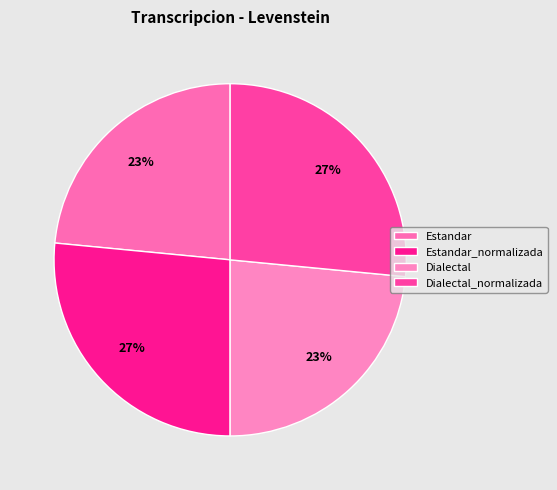

Is the sum of Estandar and Estandar_normalizada greater than half?

No